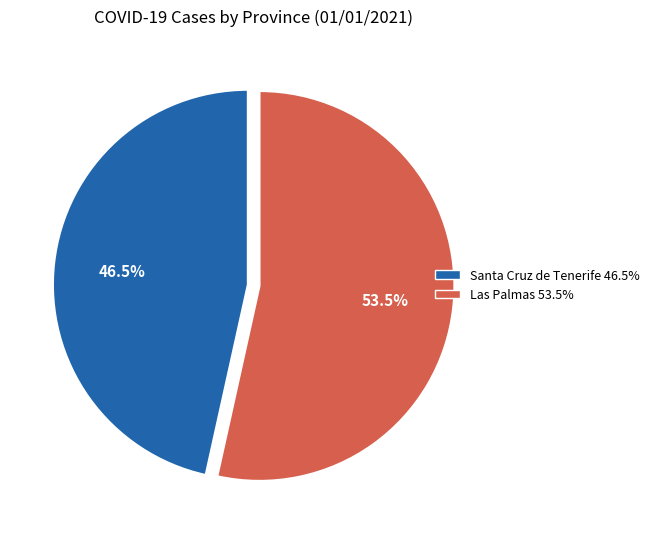

Rank the categories by value from lowest to highest.

Santa Cruz de Tenerife, Las Palmas